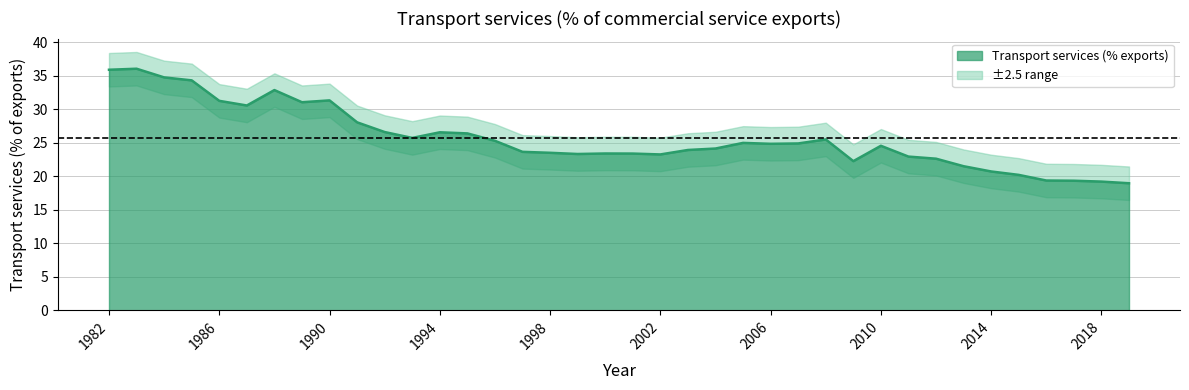

The value at 2010 is 24.6. True or false?

True